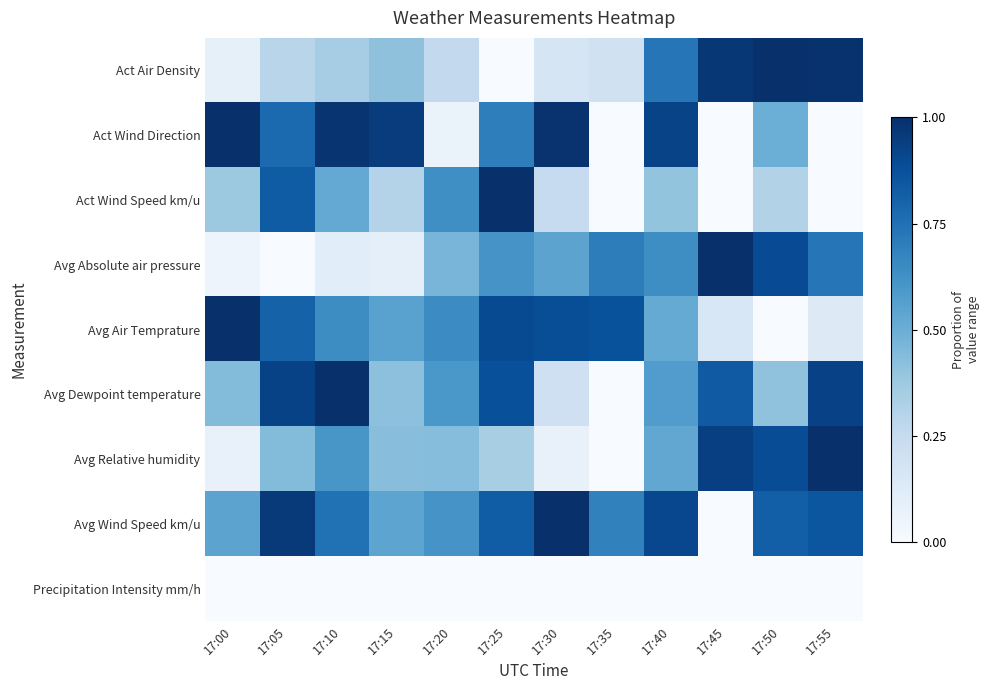

Between 17:55 and 17:10, which is larger?

17:55